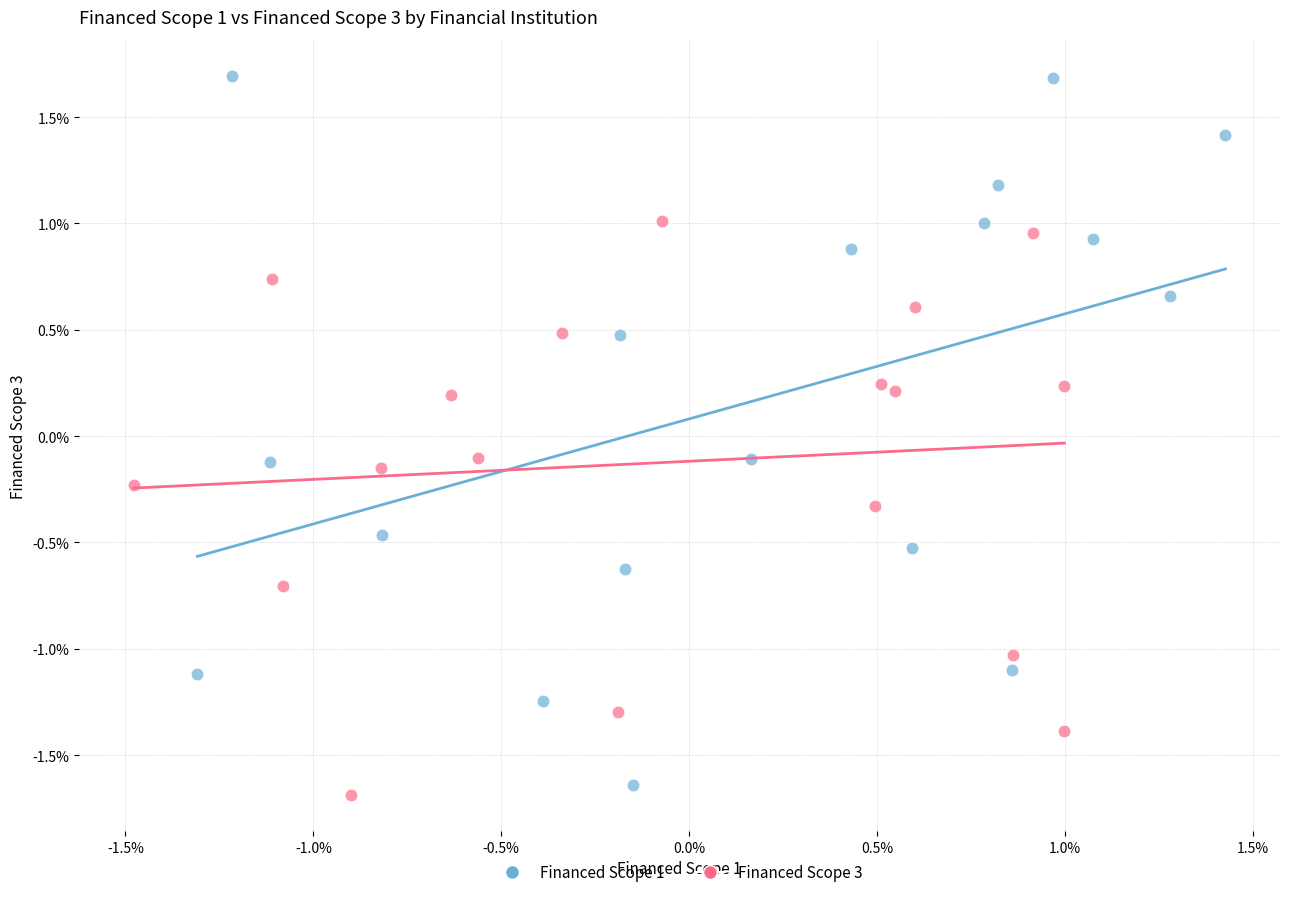

Which series has the largest Y range (max minus min)?

Financed Scope 1